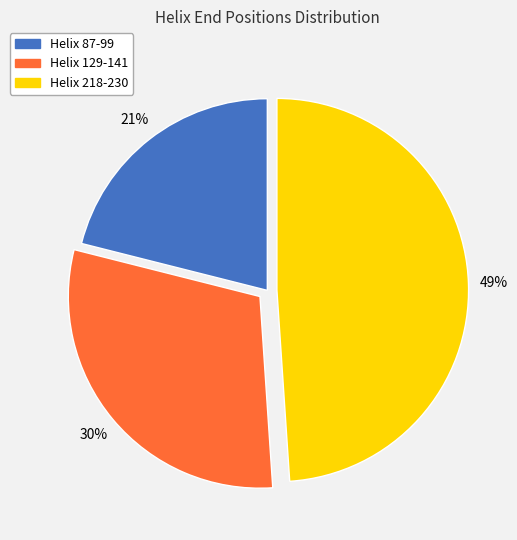

Rank the categories by value from lowest to highest.

Helix 87-99, Helix 129-141, Helix 218-230